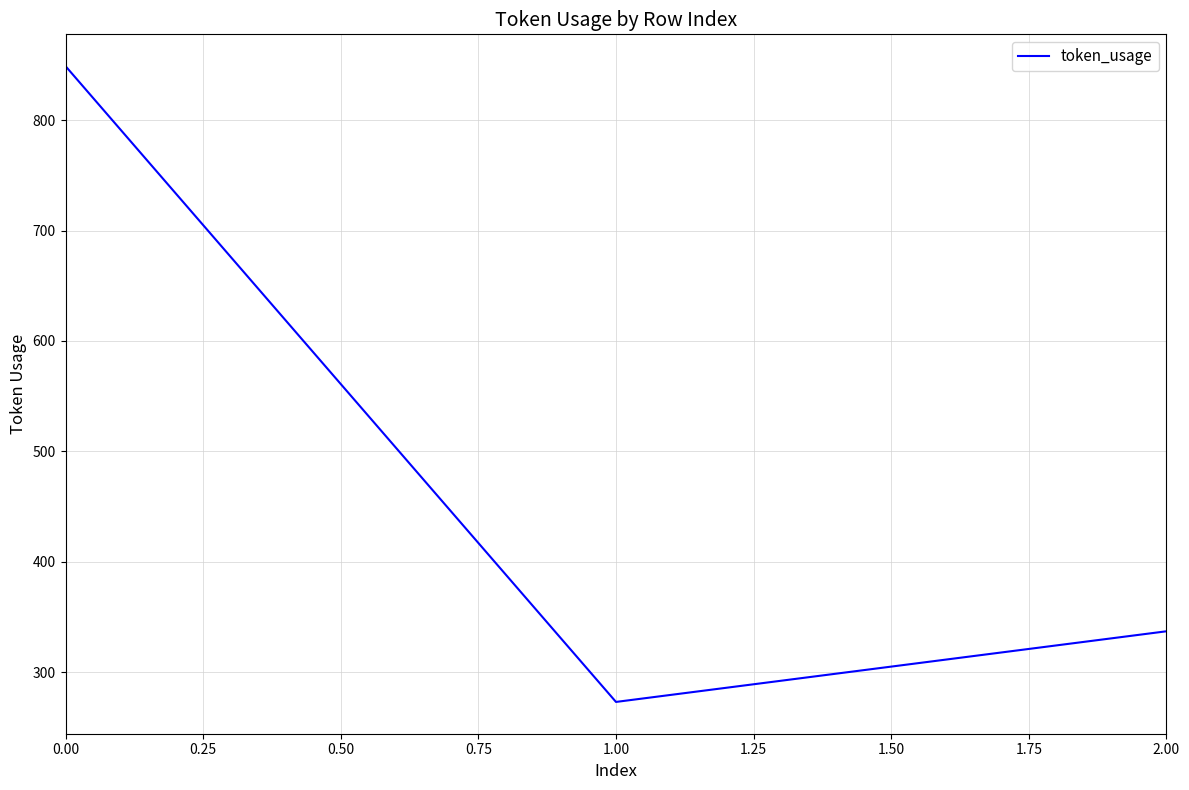

The value at 0.00 is 849. True or false?

True